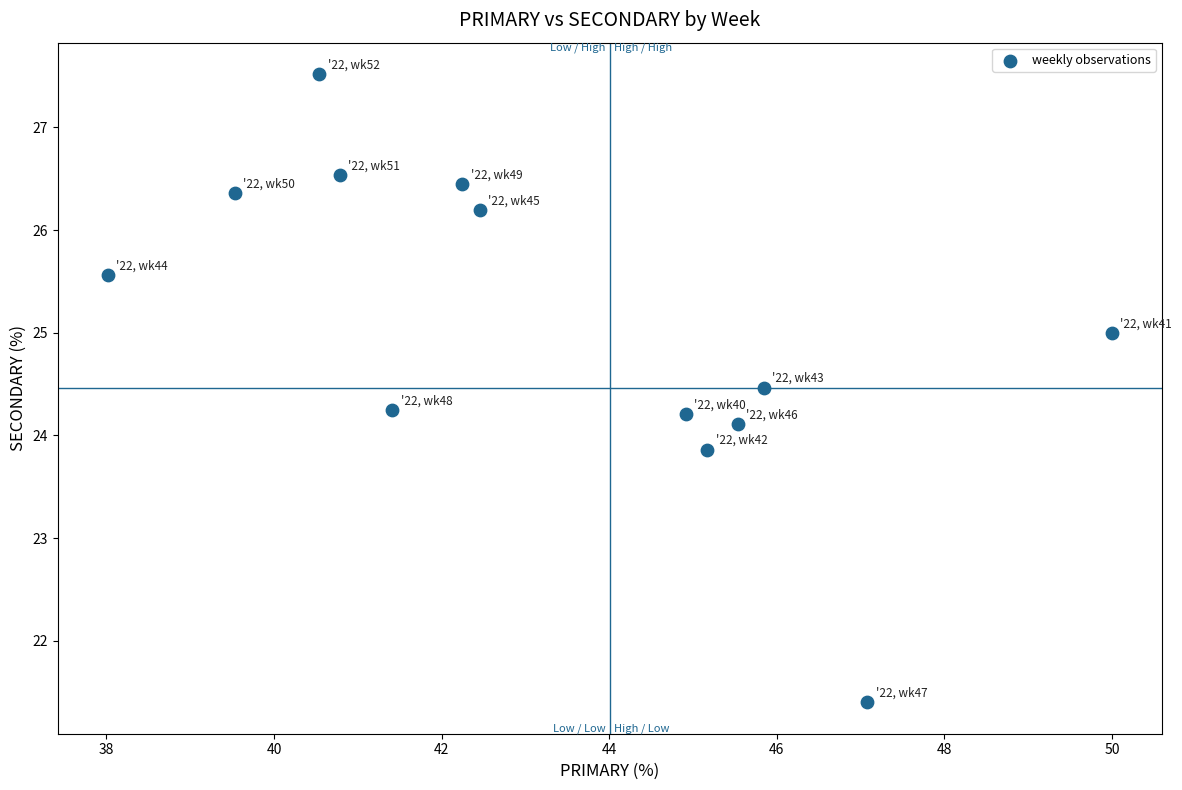

What is the range of X values (max minus min)?

12.0